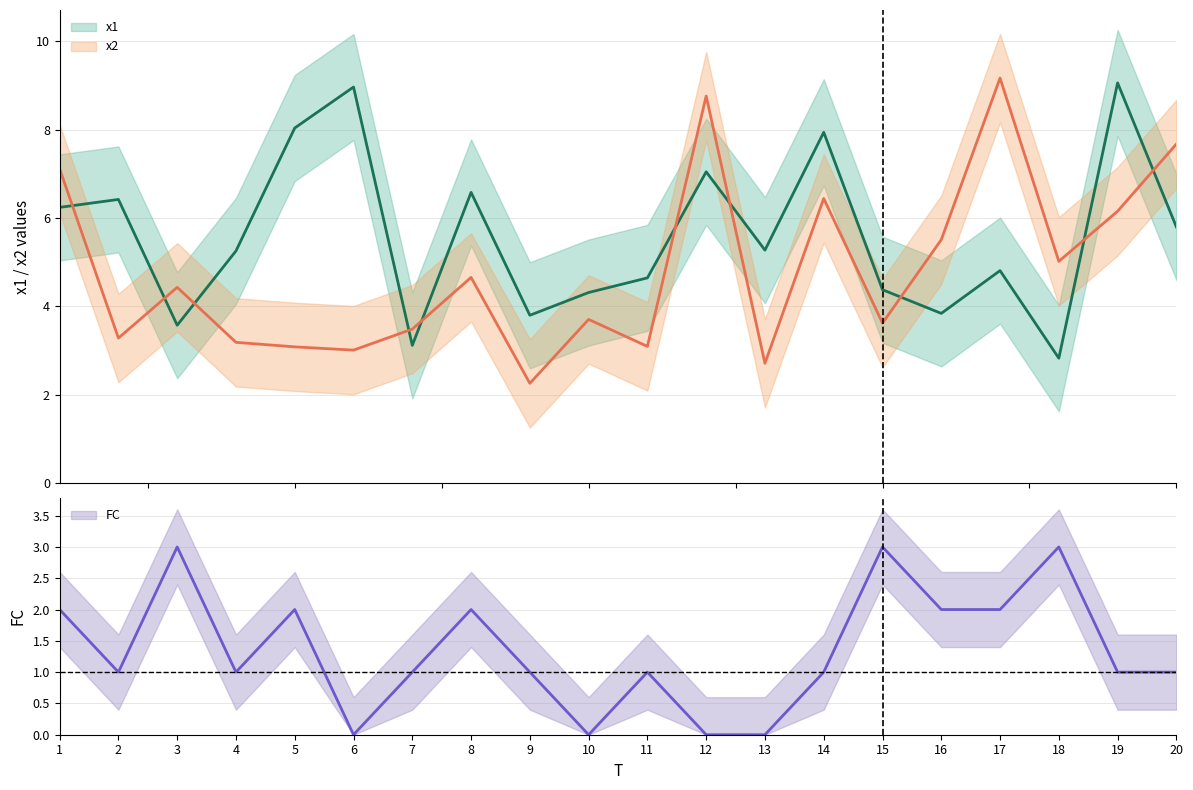

The FC series shows 2.0 at 8. True or false?

True